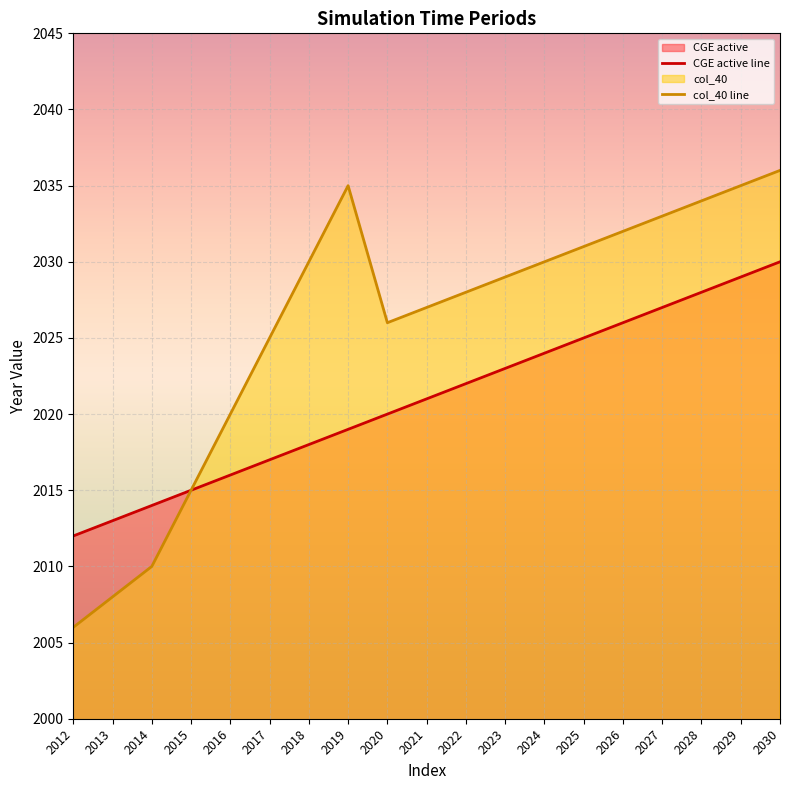

At which category does the chart reach its peak across all series?

2030